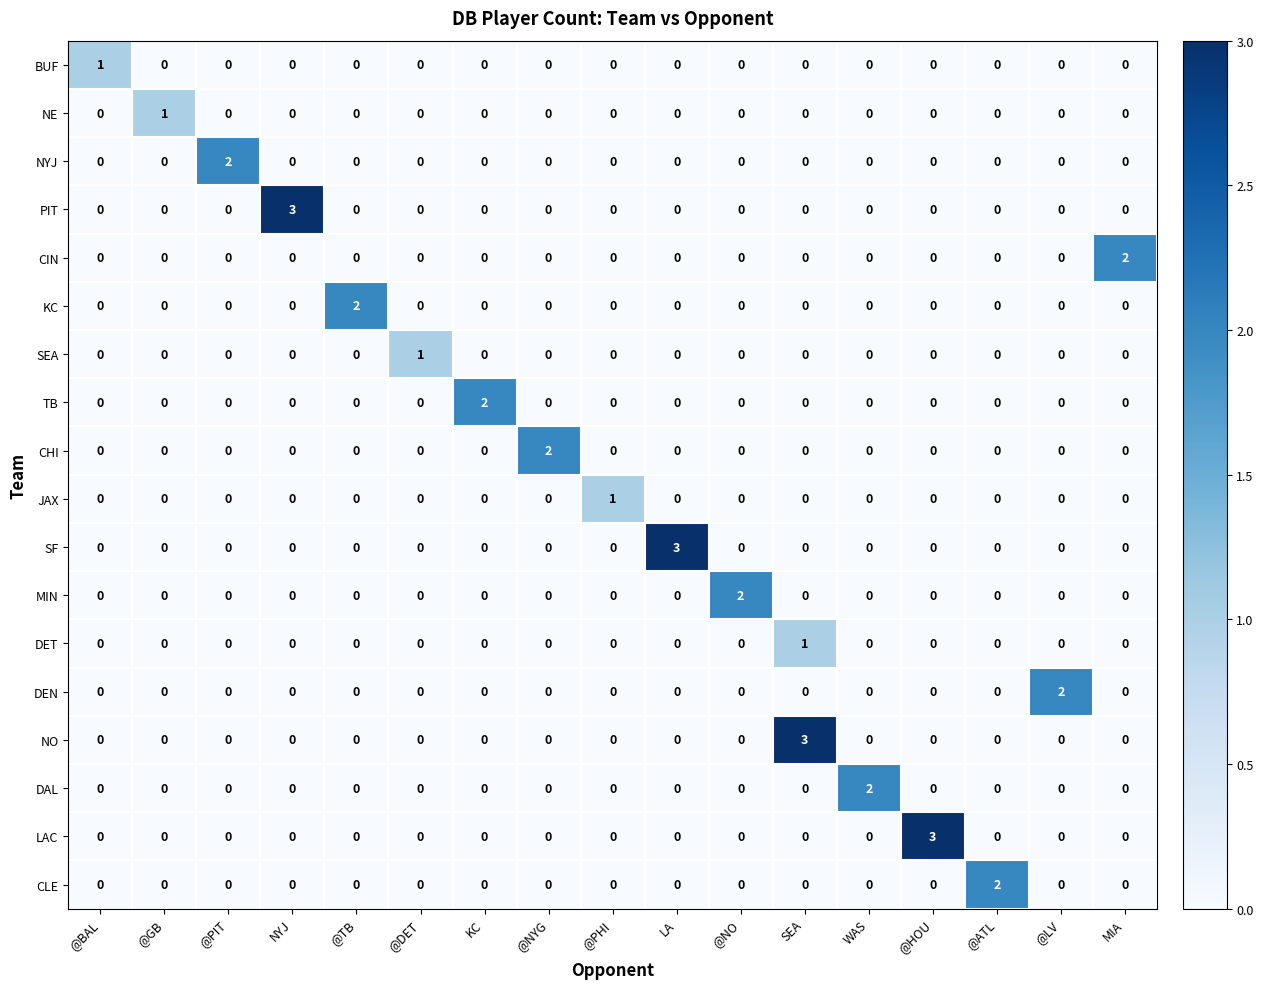

At which category is the sum across all series the highest?

SEA